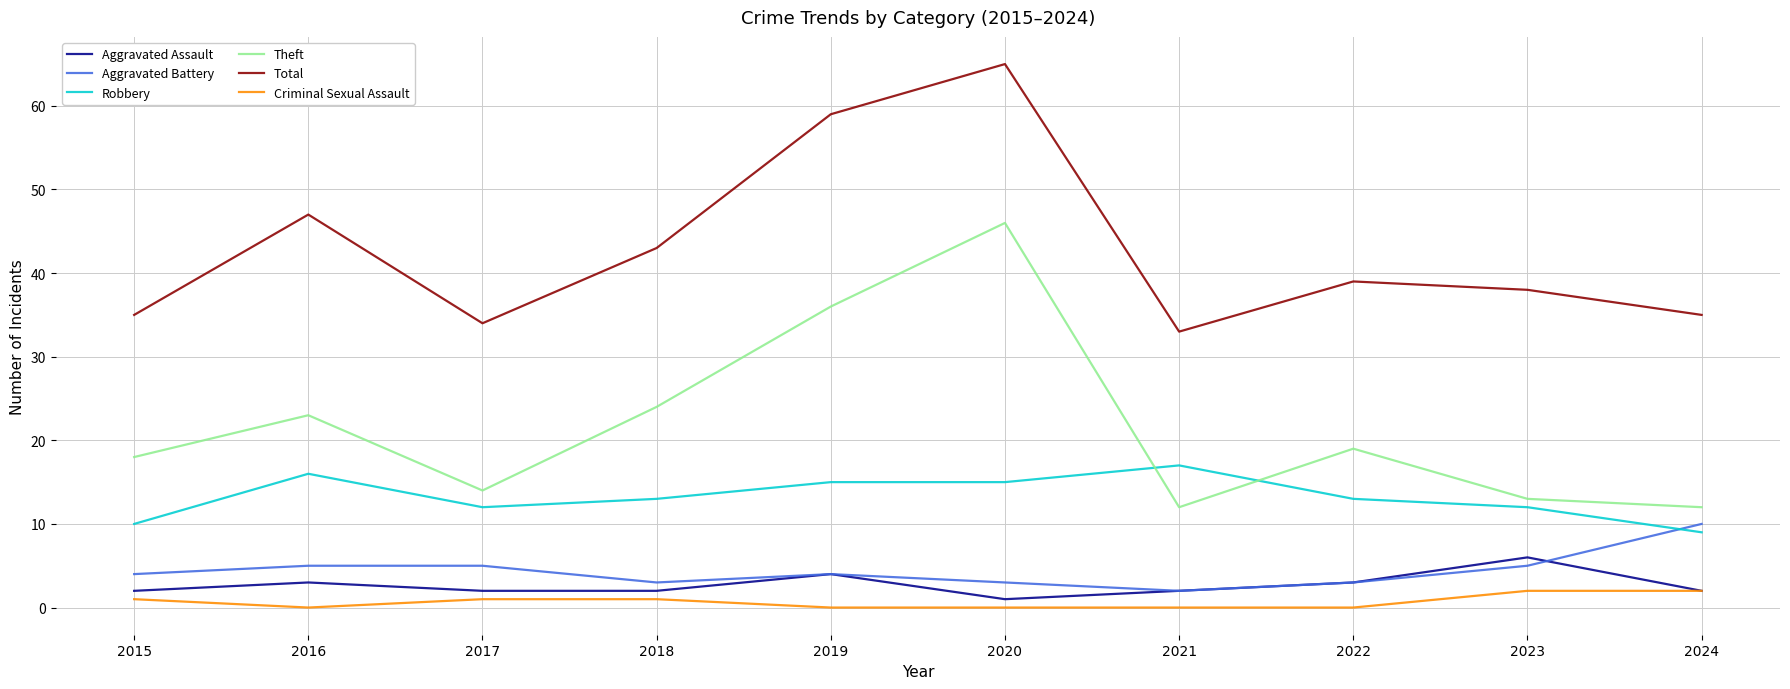

The value of Robbery at 2015 is 15. True or false?

False